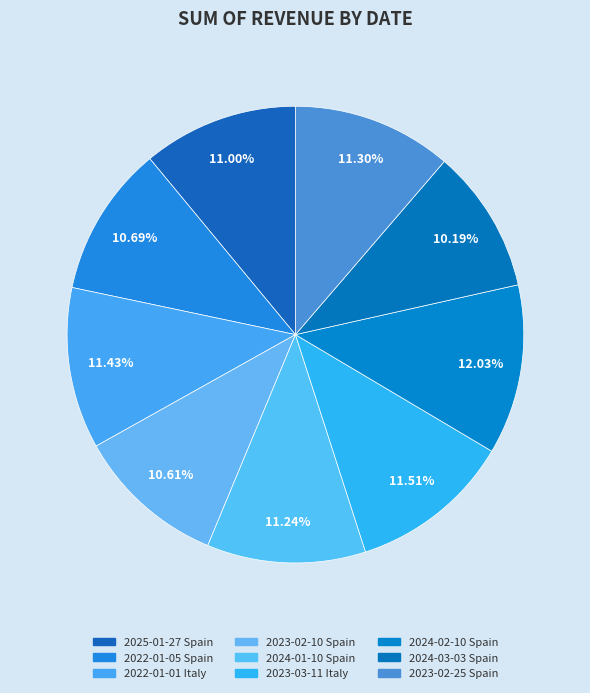

Count the number of slices in the pie.

9